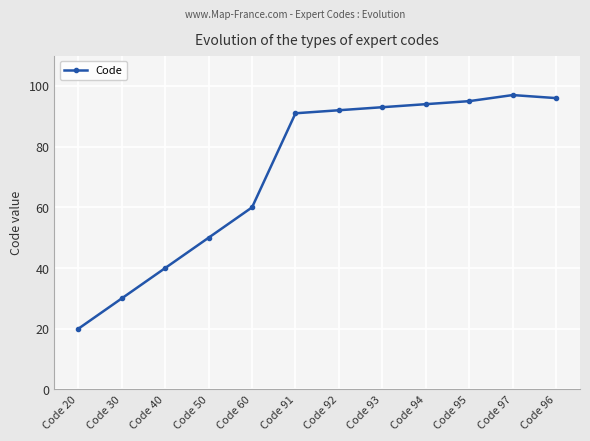

What is the label of the 4th point from the left?

Code 50